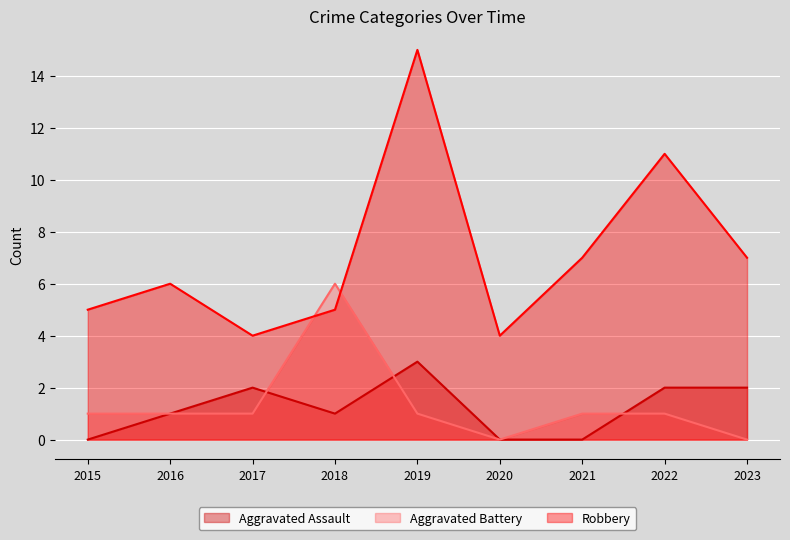

Count the number of data series in this chart.

3